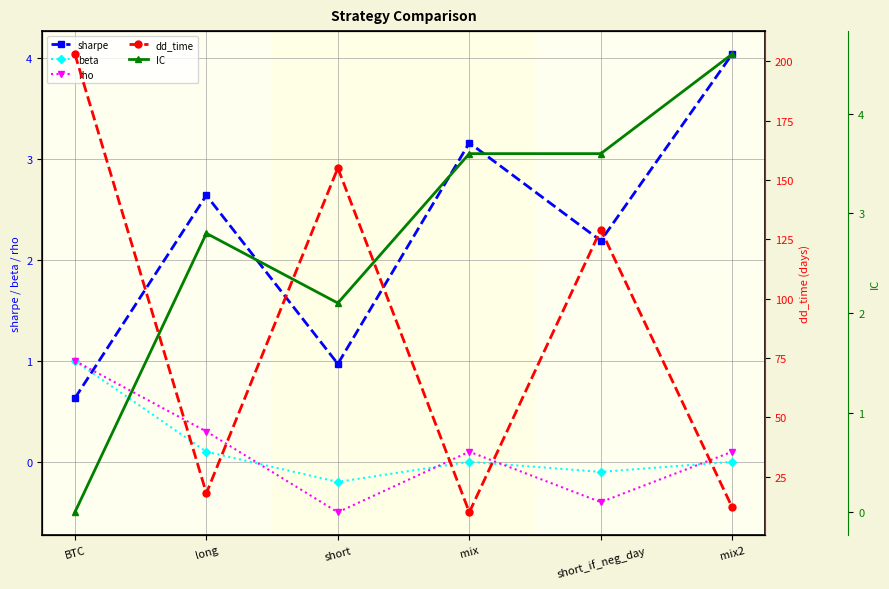

What is the difference between the maximum and minimum values in the rho series?

1.5